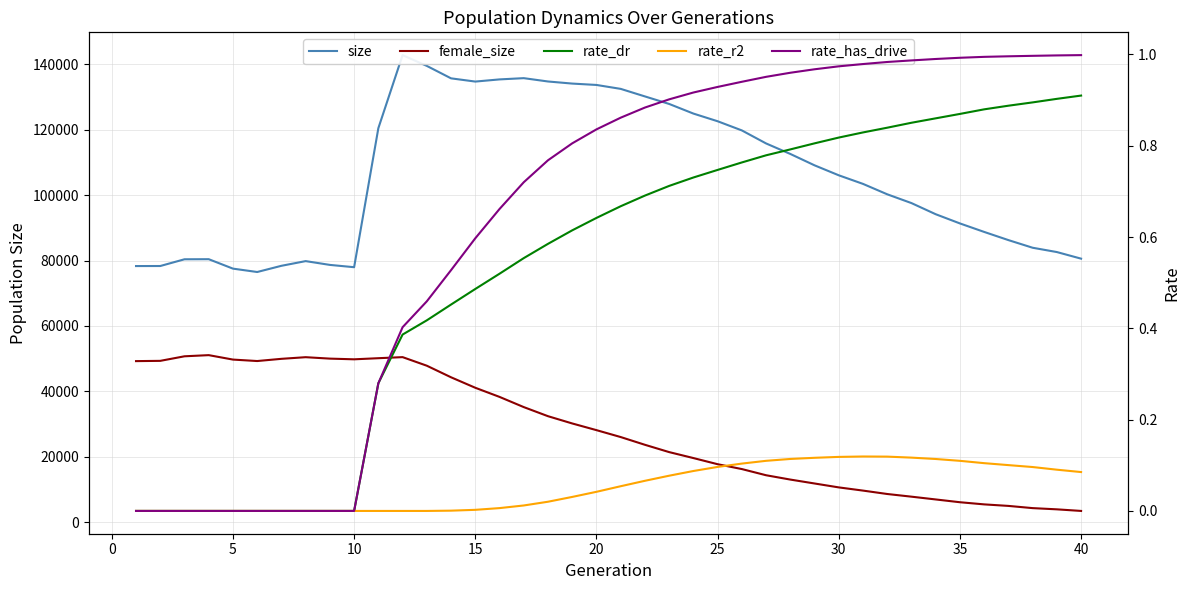

True or false: rate_has_drive has more than 0 interior local peaks.

False